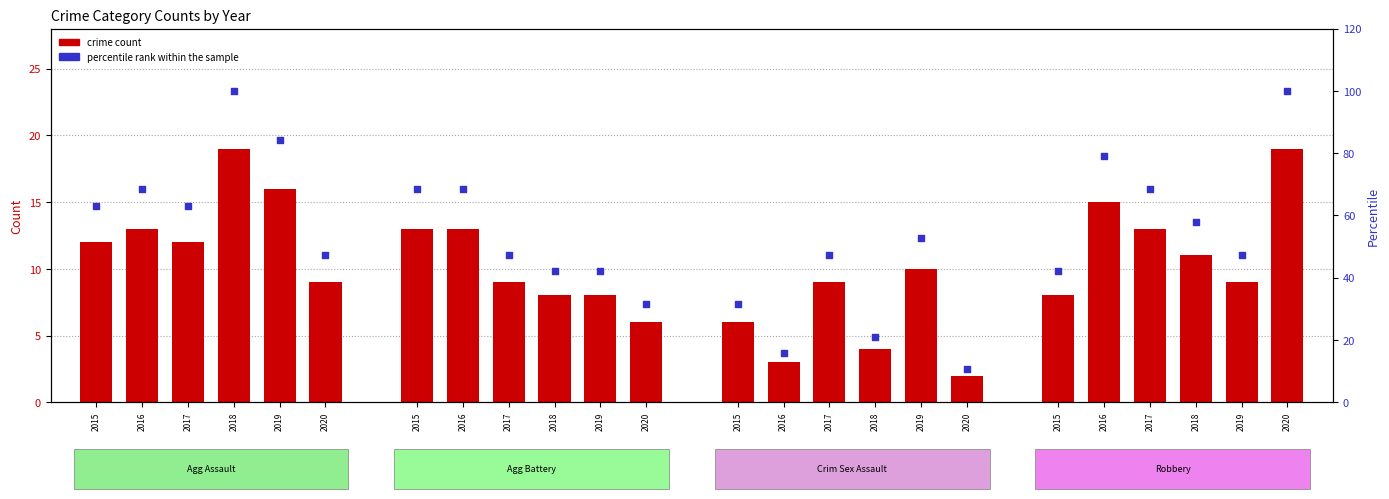

At which category is the sum across all series the highest?

2018